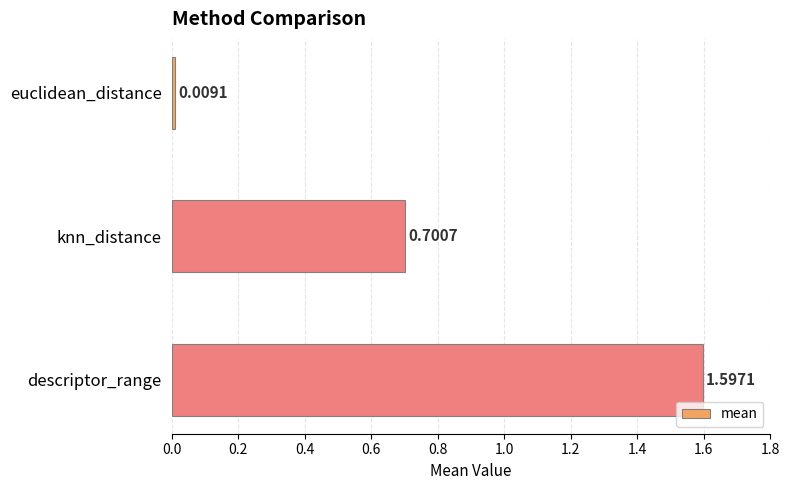

Between knn_distance and euclidean_distance, which is larger?

knn_distance